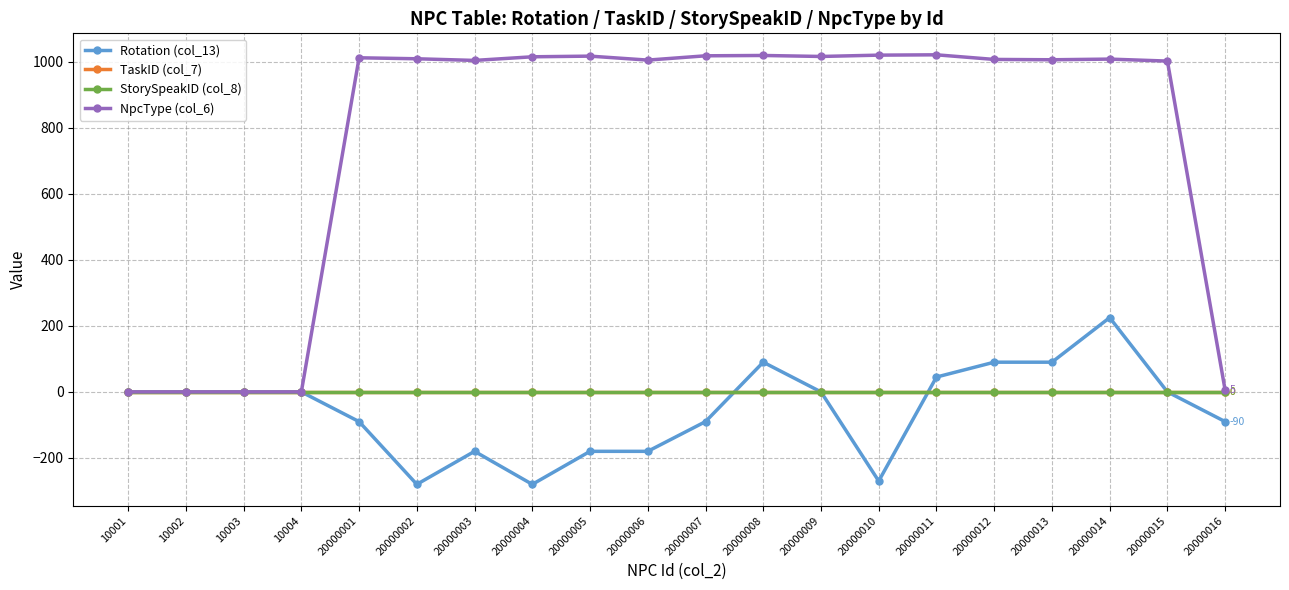

Which label corresponds to the largest value in the chart?

20000011